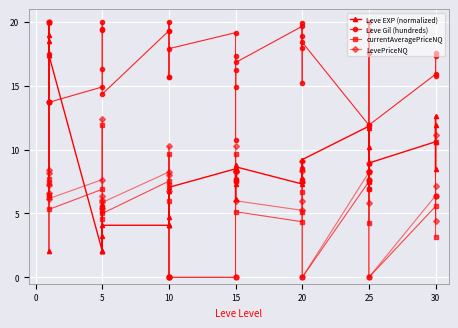

Where is the first local minimum for Leve EXP (normalized)?

10